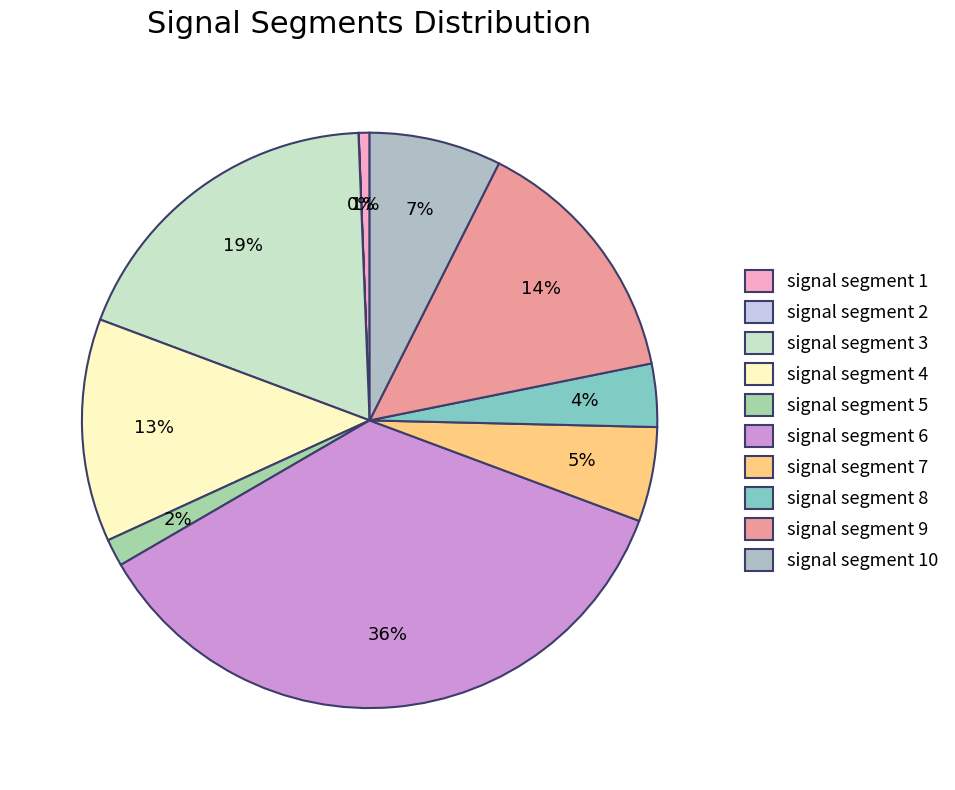

To the nearest percent, what is the average slice percentage?

10%